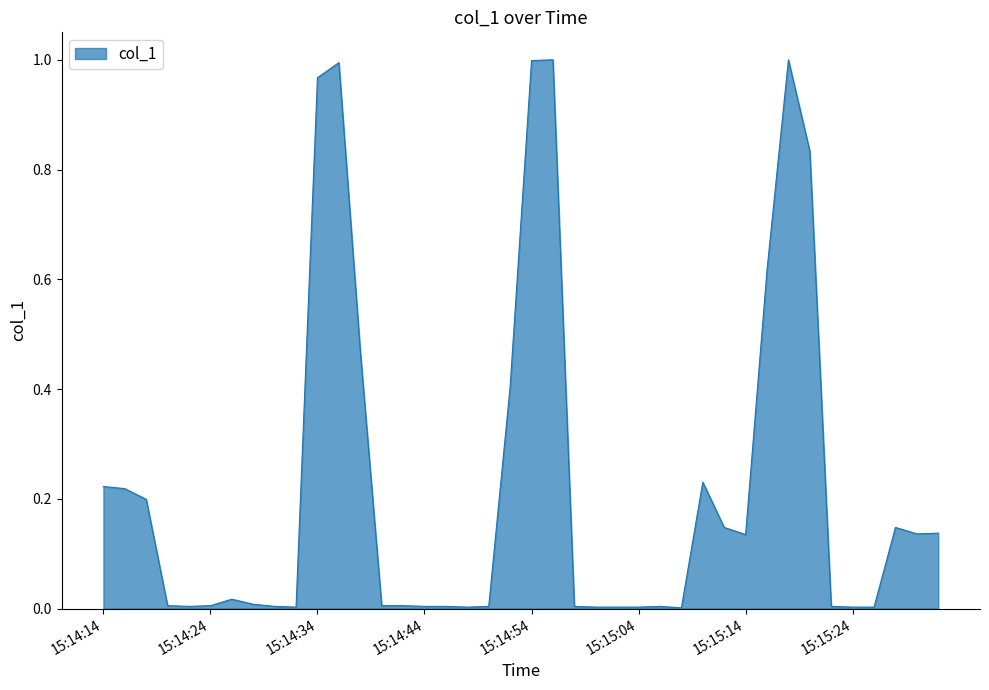

Does the chart have visible grid lines?

No